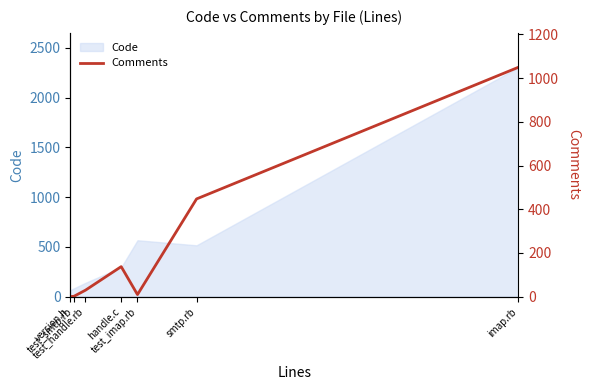

What is the greatest value displayed?

1050